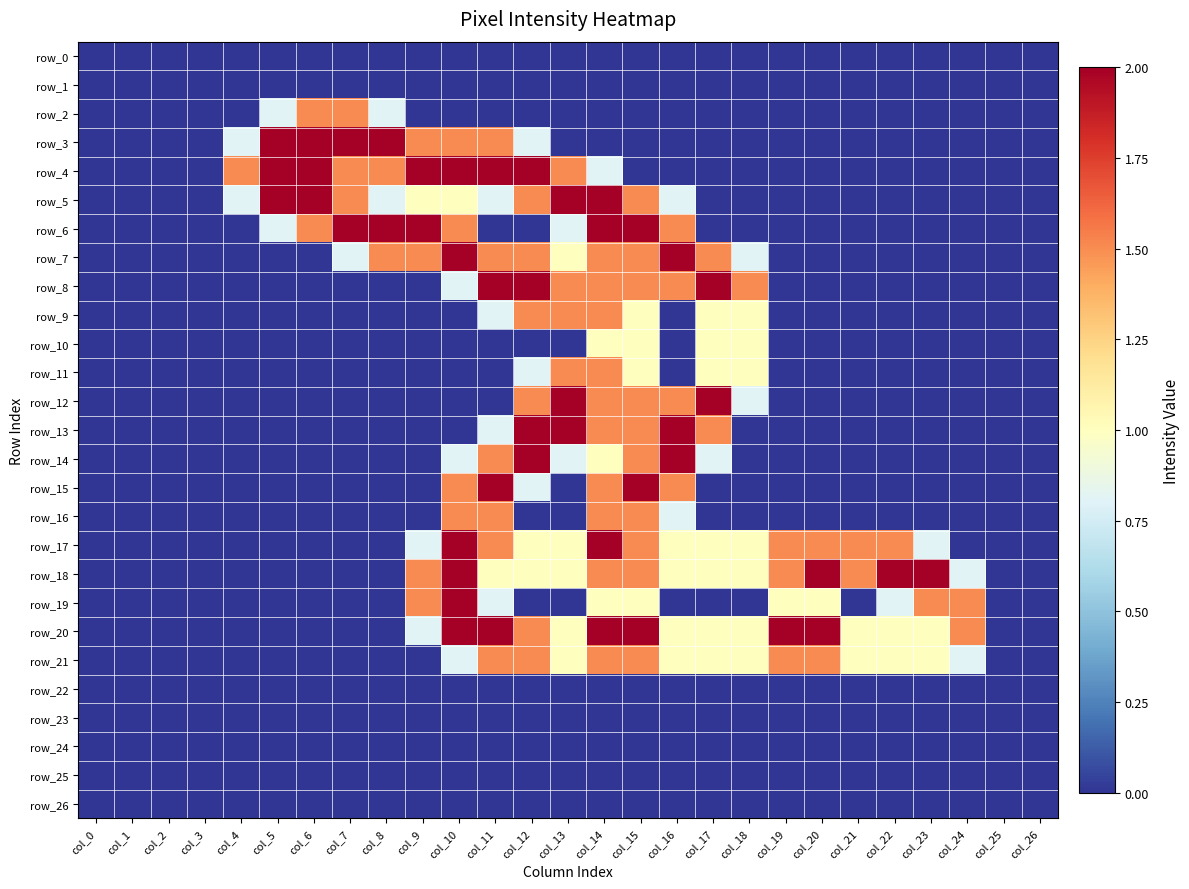

Rank the series by their maximum value, from highest to lowest.

row_3, row_4, row_5, row_6, row_7, row_8, row_12, row_13, row_14, row_15, row_17, row_18, row_19, row_20, row_2, row_9, row_11, row_16, row_21, row_10, row_0, row_1, row_22, row_23, row_24, row_25, row_26